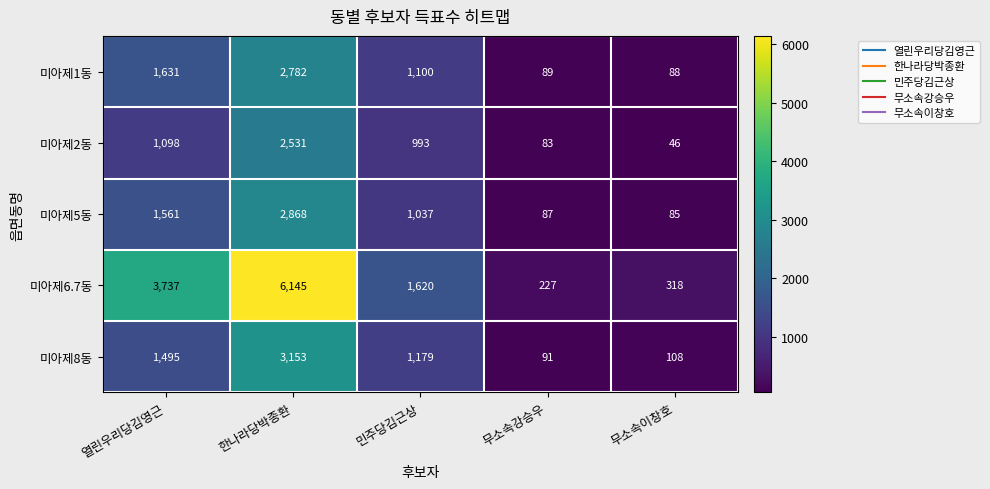

Which series has the largest total across all categories?

미아제6.7동